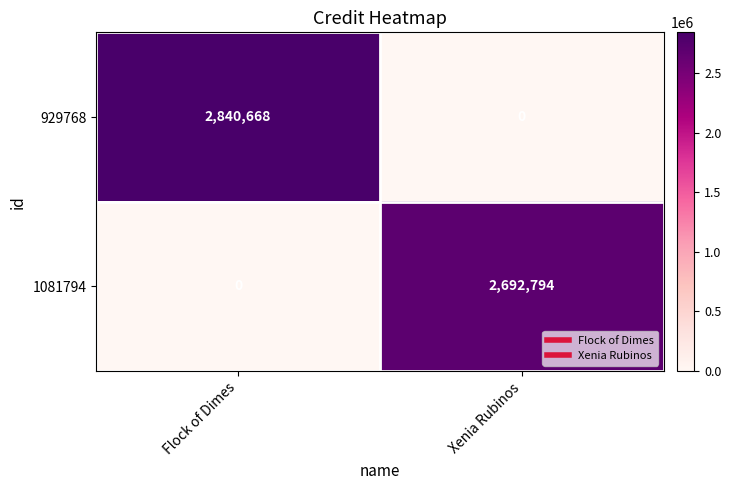

What is the sum of the 929768 values at Xenia Rubinos and Flock of Dimes?

2840668